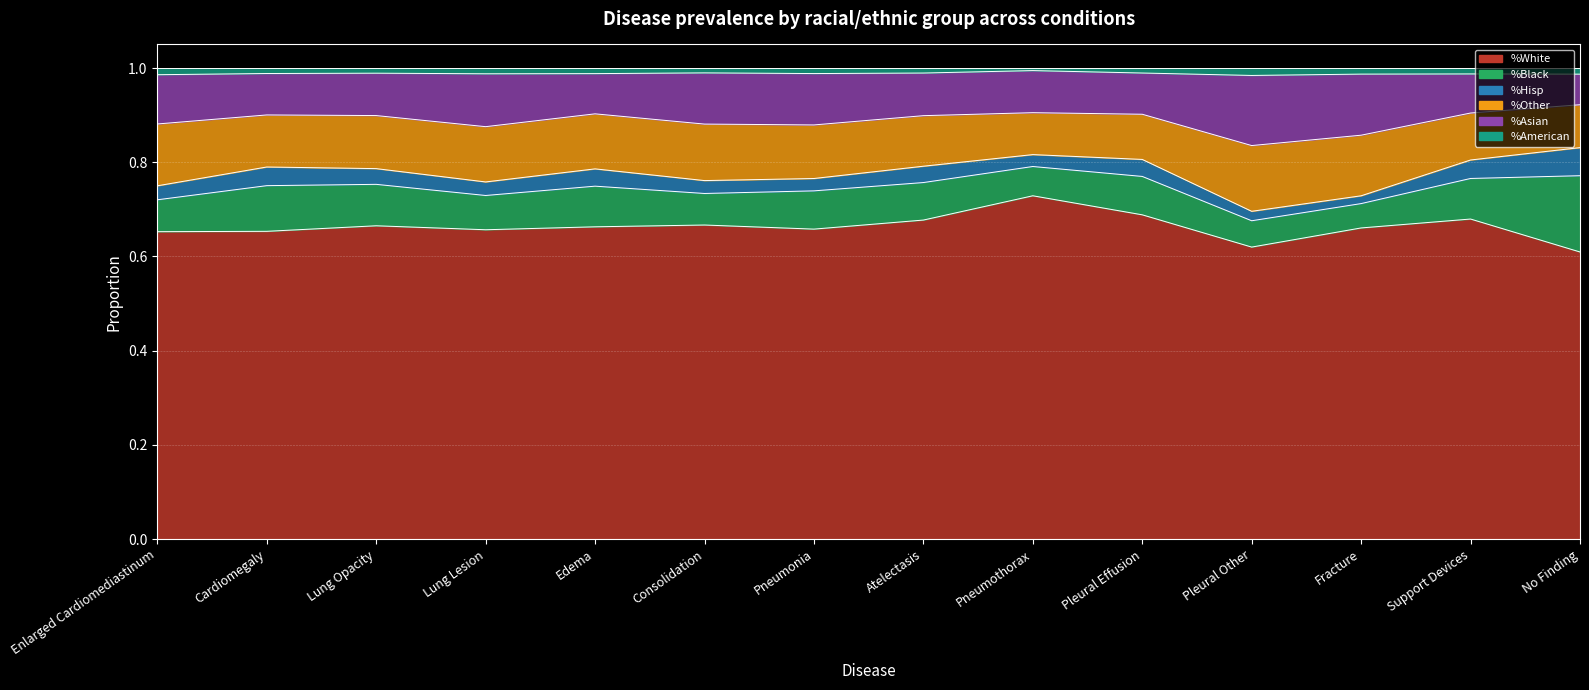

Read the %White value at Enlarged Cardiomediastinum.

0.7